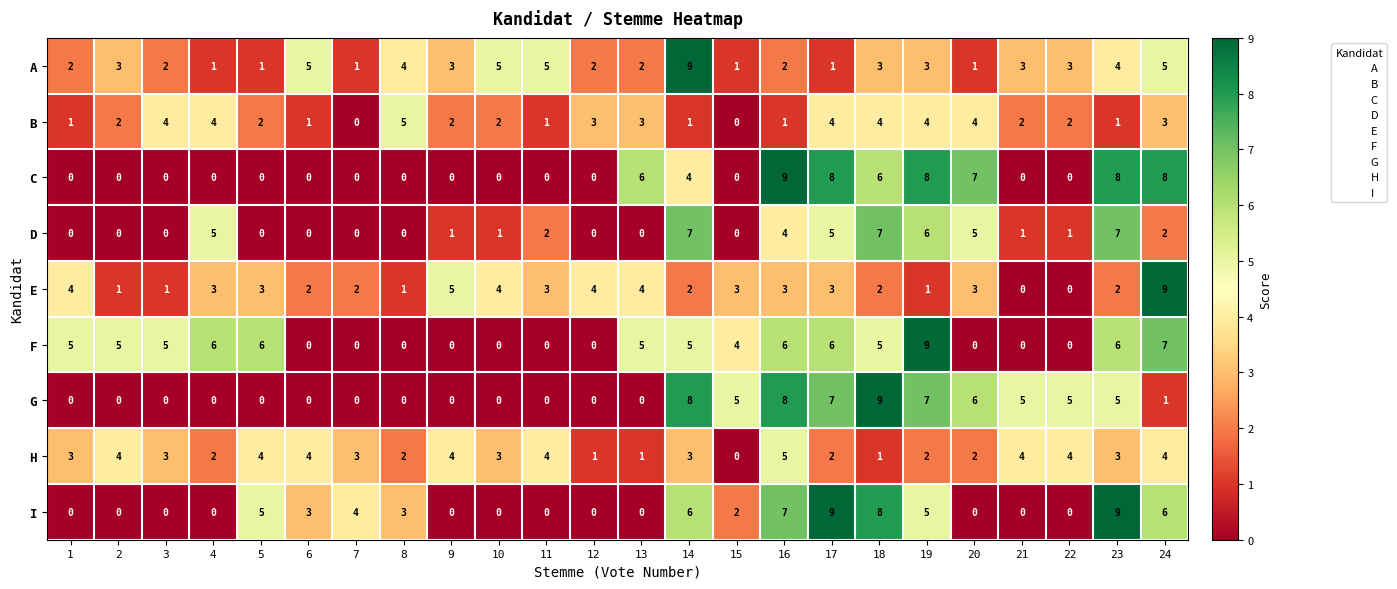

The E series shows 1 at 14. True or false?

False